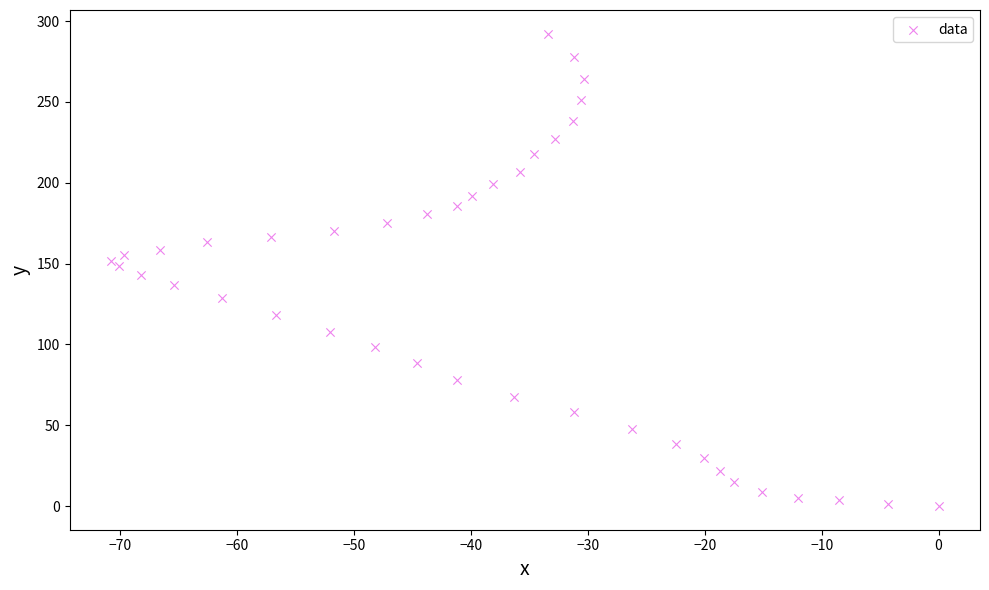

What is the range of X values (max minus min)?

70.8